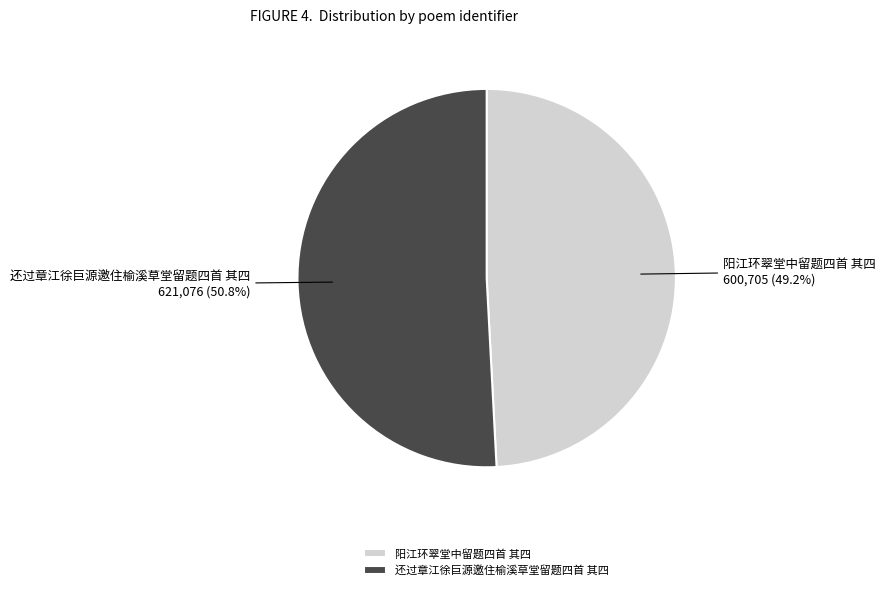

Combined, what portion of the pie is 阳江环翠堂中留题四首 其四 and 还过章江徐巨源邀住榆溪草堂留题四首 其四?

100.0%